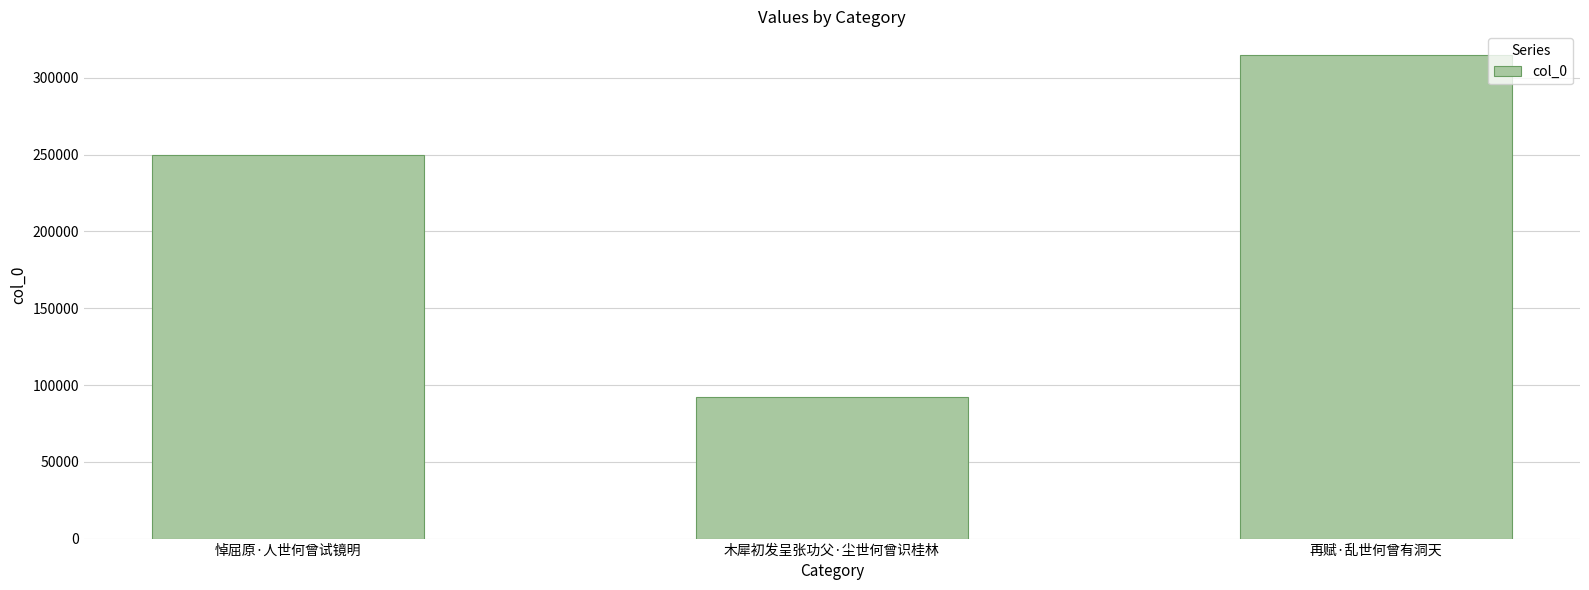

True or false: the data shows 92497 at 木犀初发呈张功父·尘世何曾识桂林.

True